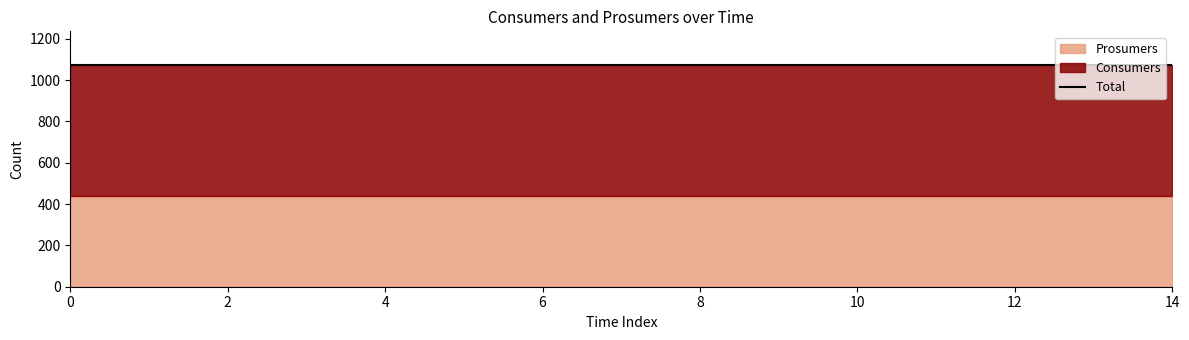

Does the chart display data point markers on the line(s)?

No